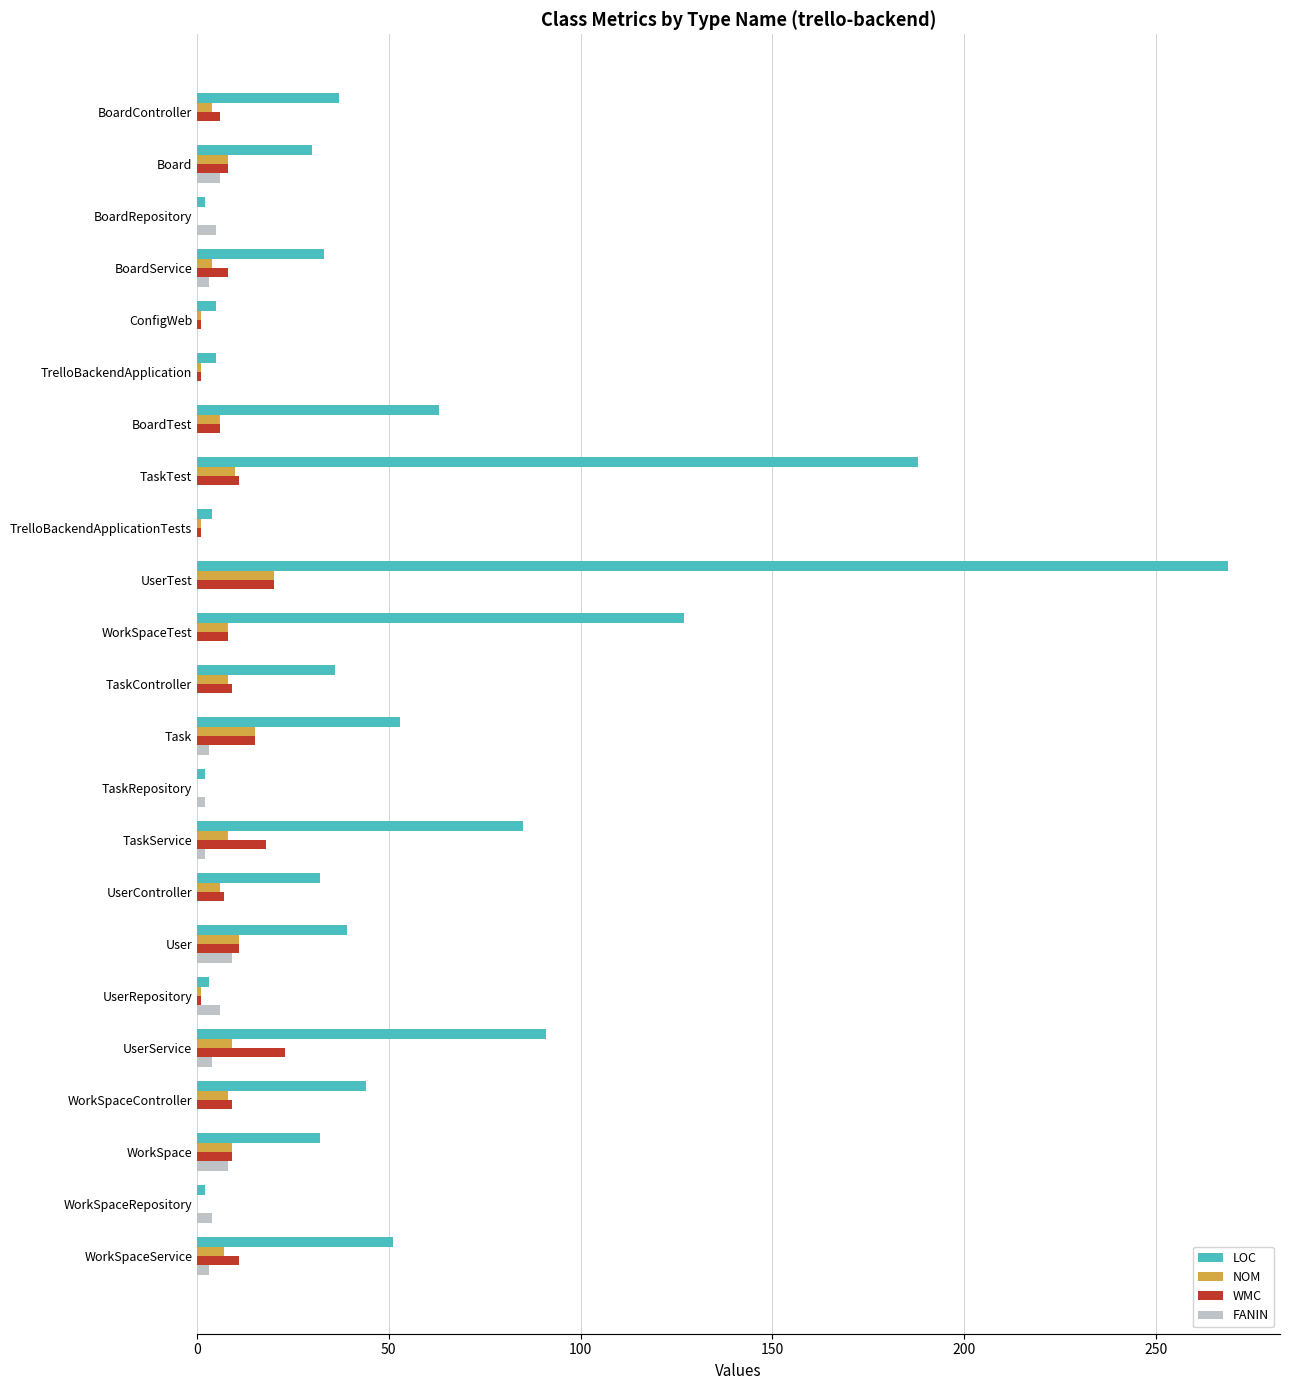

Is the value of NOM at WorkSpace greater than the value of FANIN at TaskService?

Yes